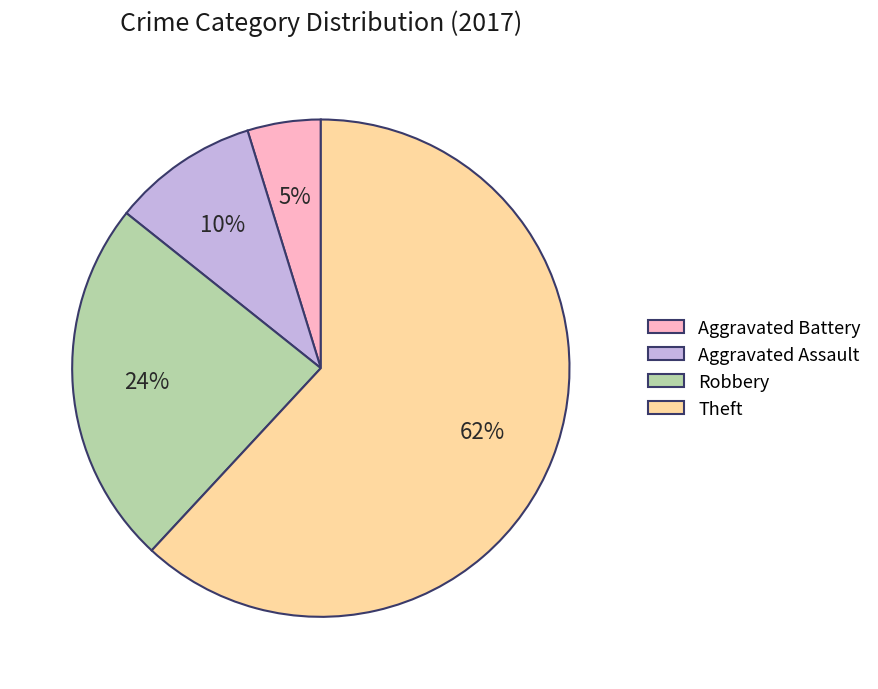

Is it true that Robbery is 13% of the pie?

False